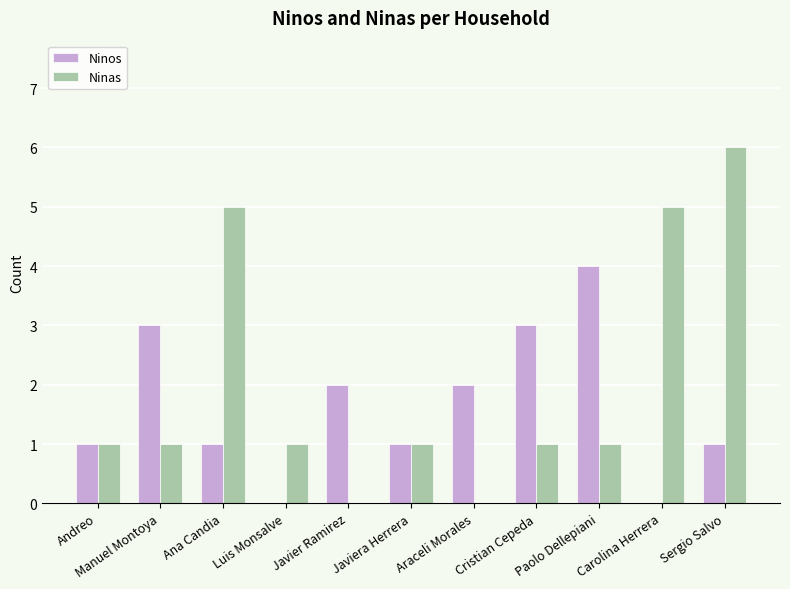

What is the highest value of the Ninos series?

4